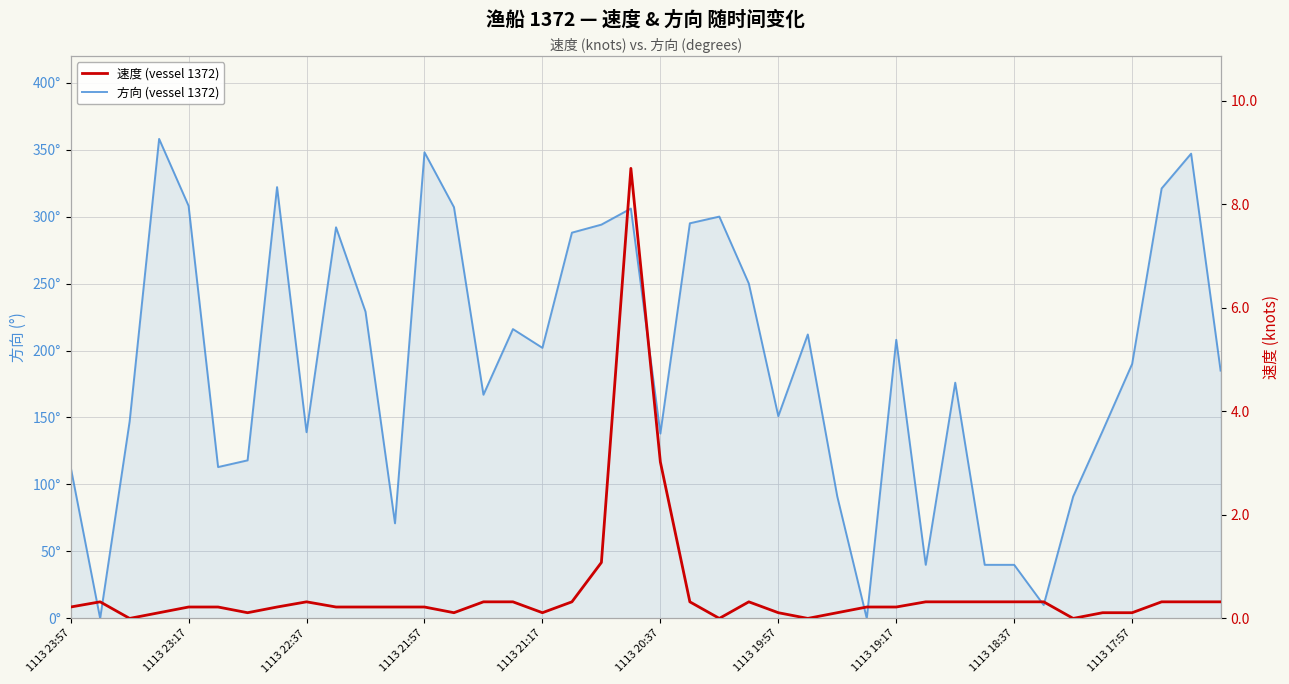

Which series ends up on top after the final intersection of 速度 (vessel 1372) and 方向 (vessel 1372)?

方向 (vessel 1372)